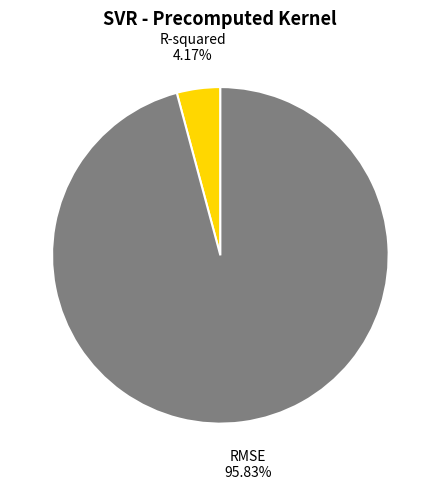

What percentage is the RMSE slice, to the nearest percent?

96%